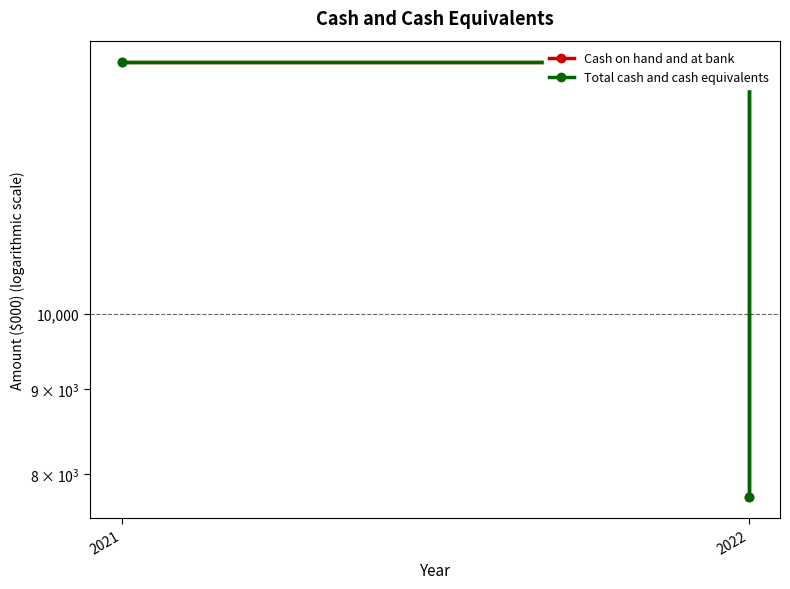

At which label does Cash on hand and at bank reach its minimum?

2022